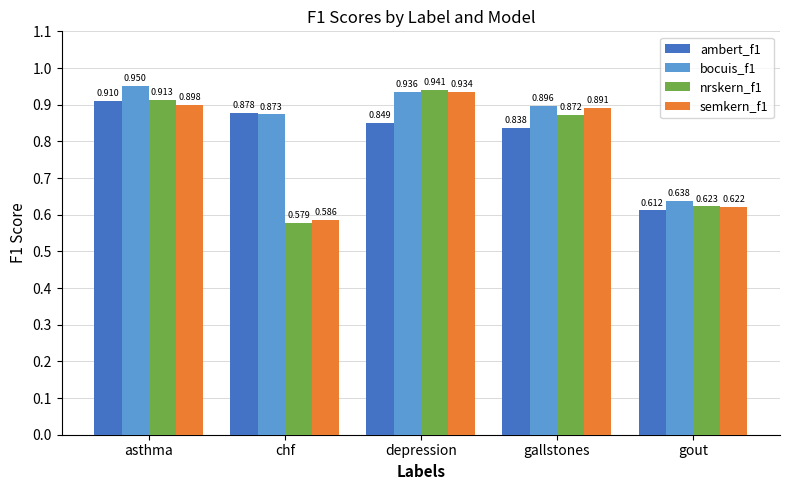

Rank the series at chf from lowest to highest value.

nrskern_f1, semkern_f1, bocuis_f1, ambert_f1